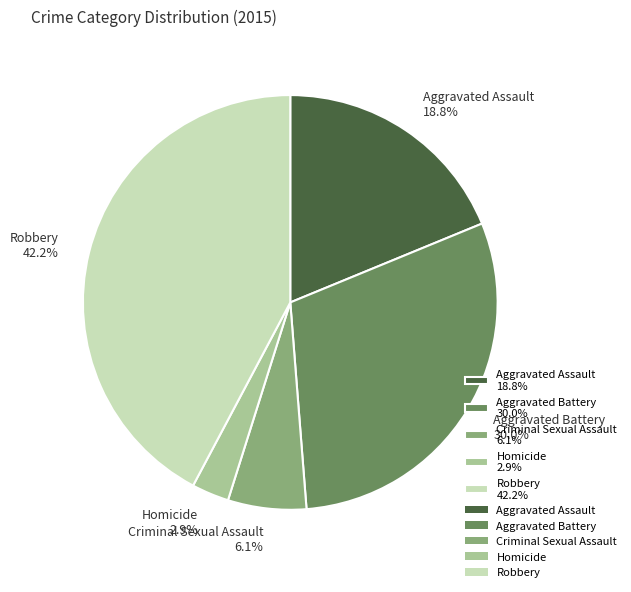

Which category has the smallest portion of the pie?

Homicide